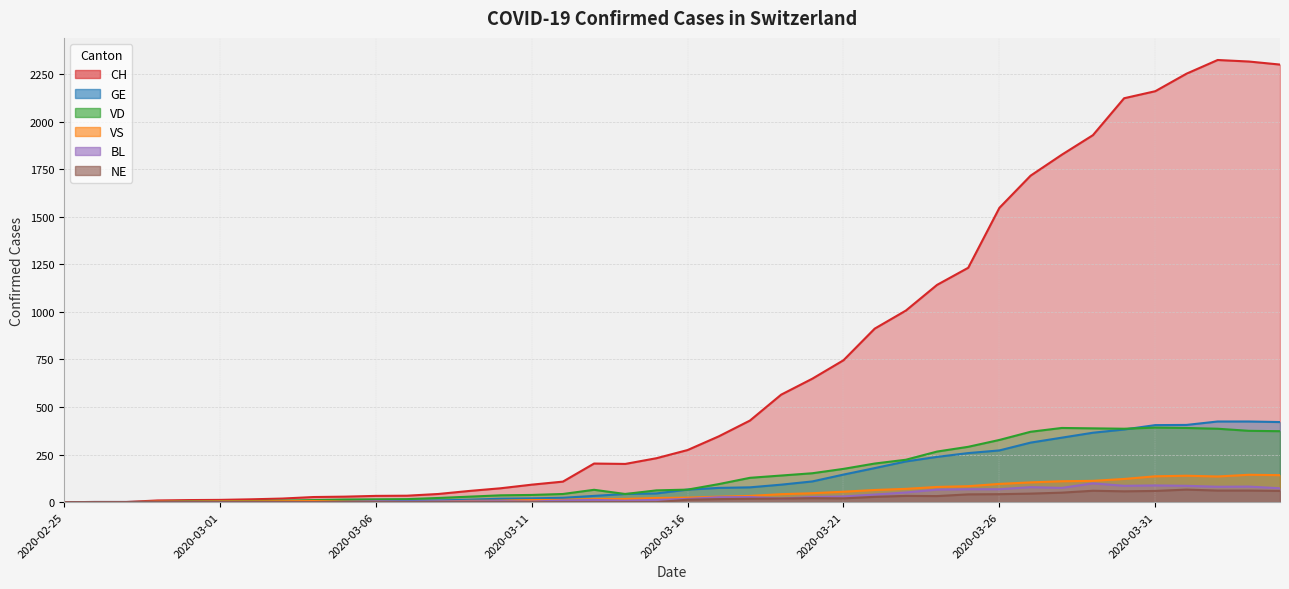

Where is the first local maximum for CH?

2020-03-13